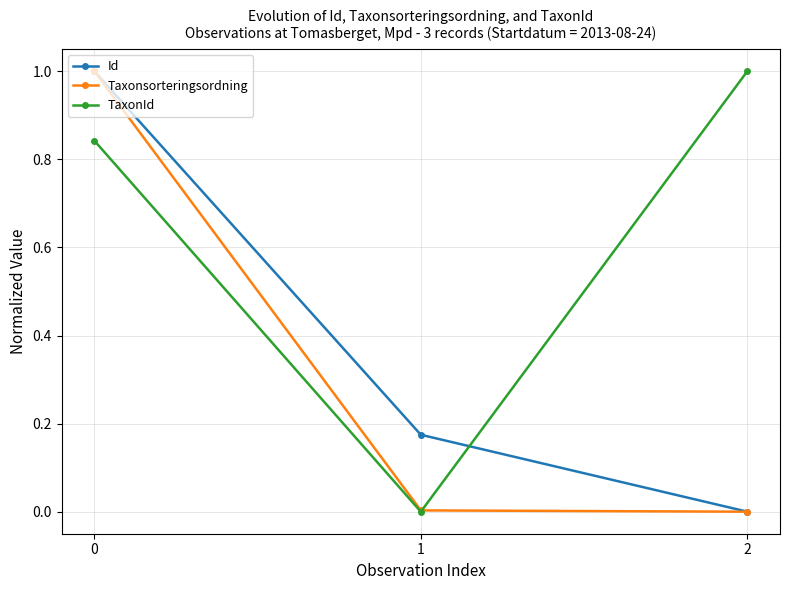

What is the maximum value shown in the chart?

1.0